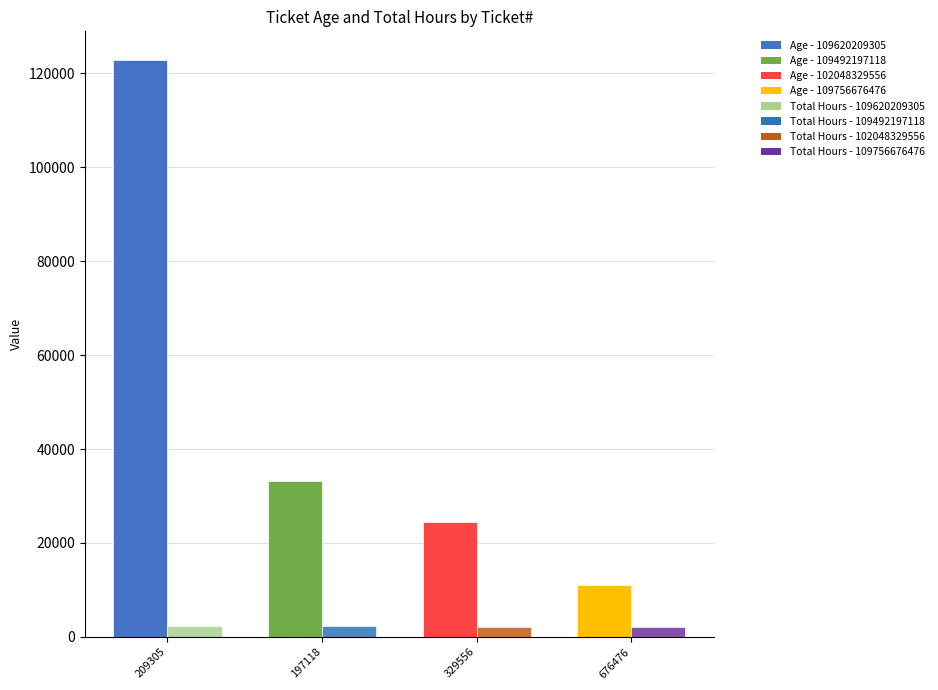

What is the label of the 3rd bar from the left?

102048329556